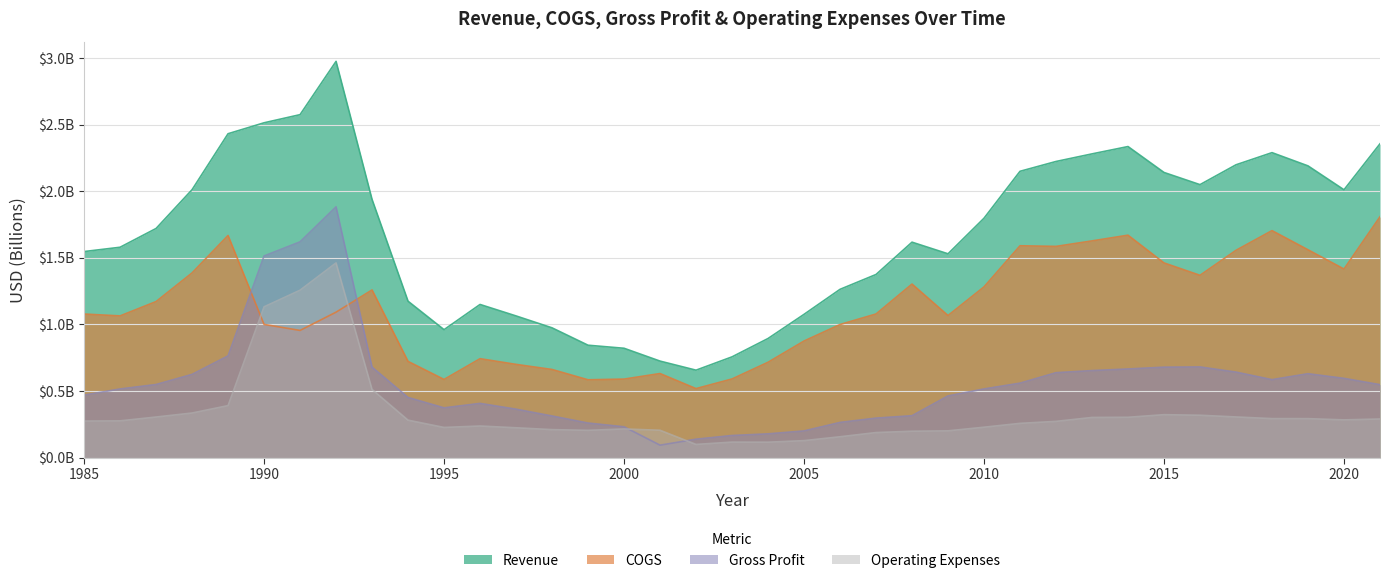

What is the difference between the maximum and second lowest values in the Gross Profit series?

1.7